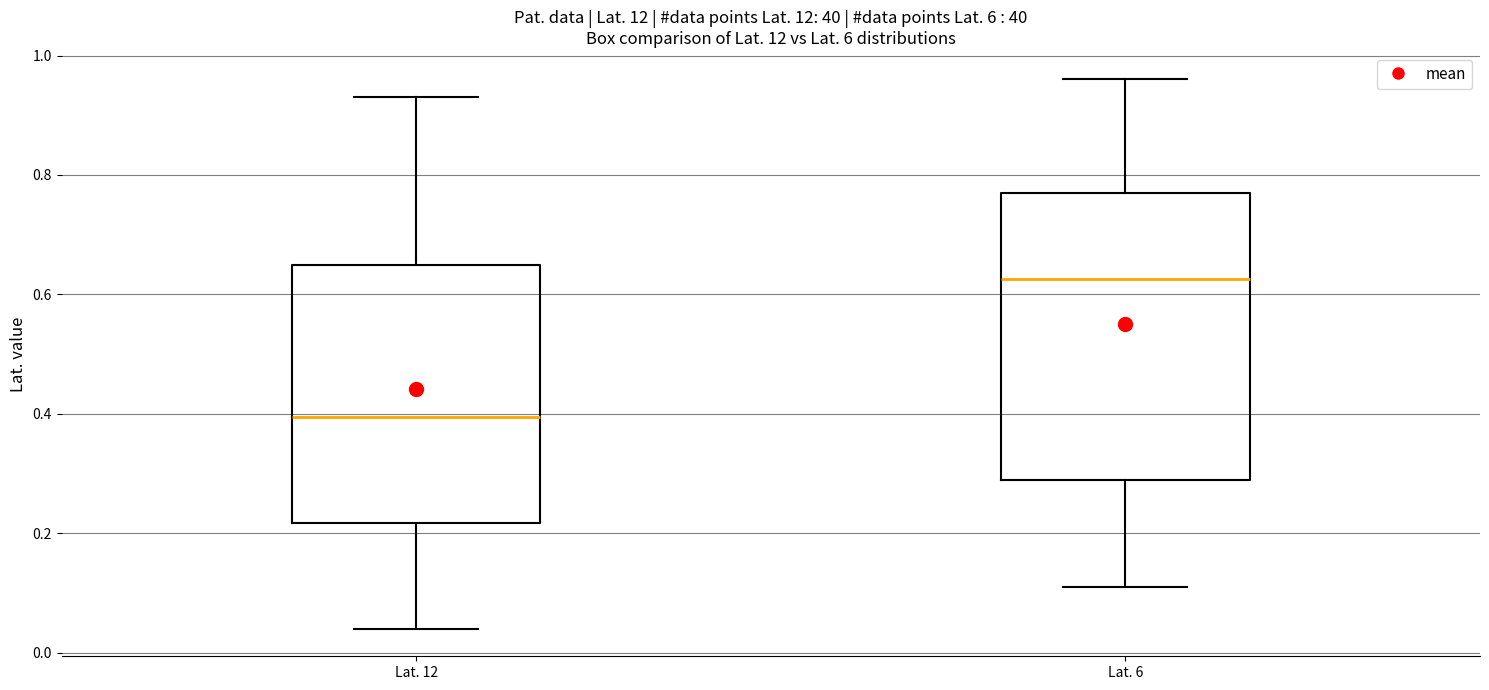

Where does the lower whisker of the box for Lat. 12 end on the y-axis? The values are not printed on the chart, so give them approximately, as read against the axis.

0.04